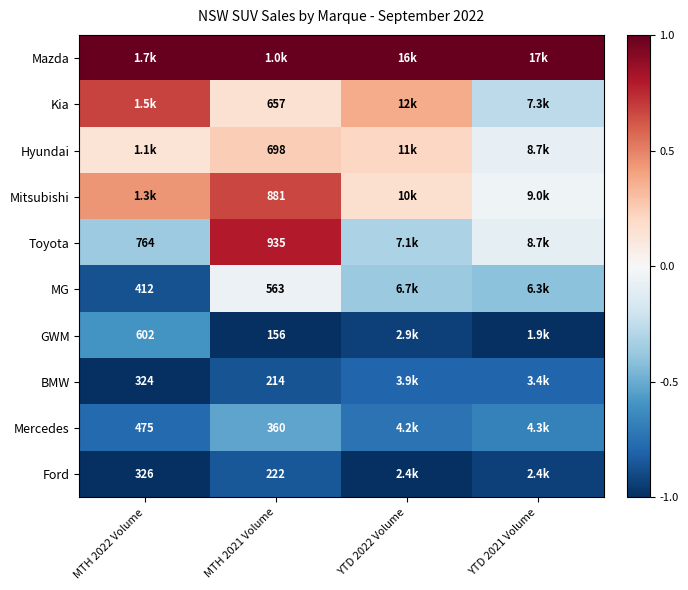

The Kia series shows 0.4 at YTD 2022 Volume. True or false?

True